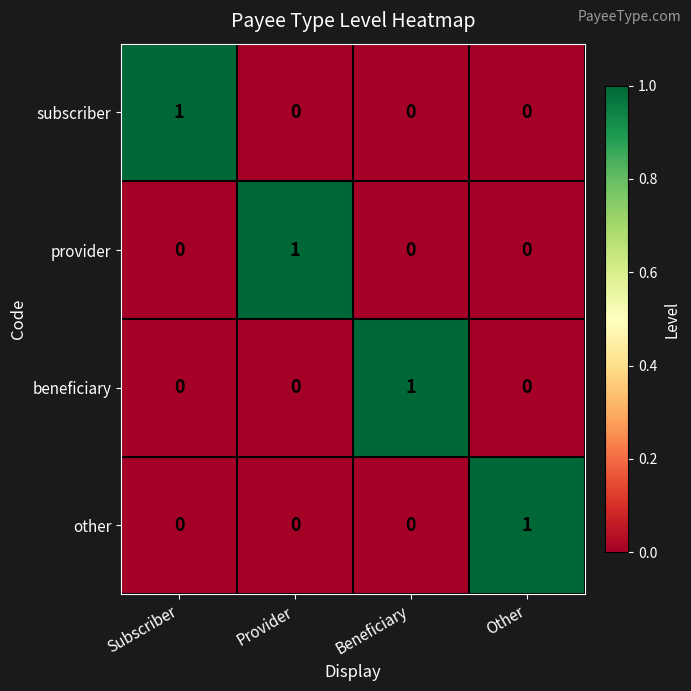

True or false: other has a value of 1 at Other.

True